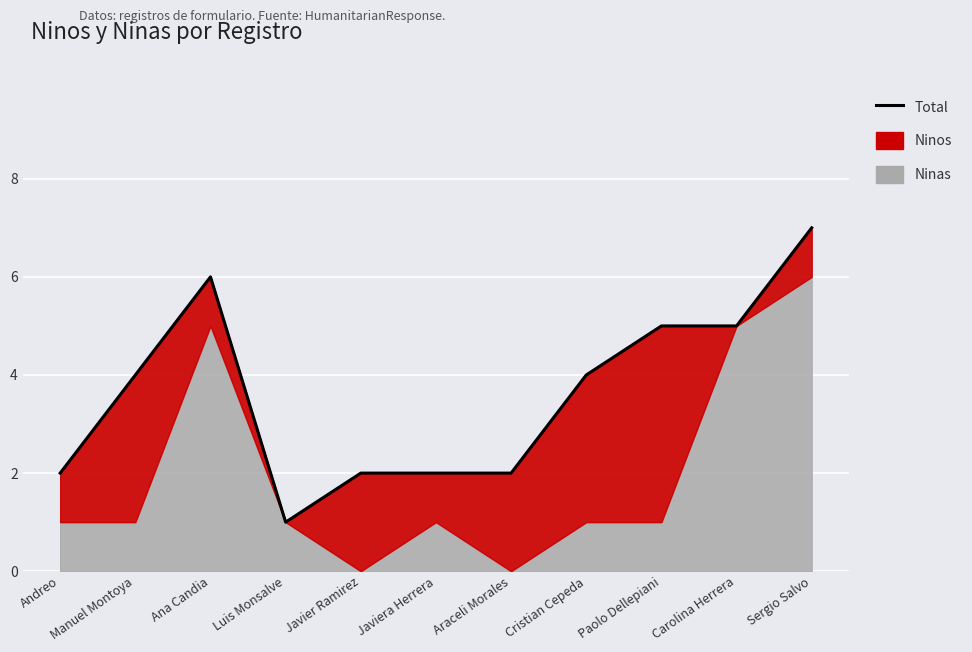

What is the sum of all values?

40